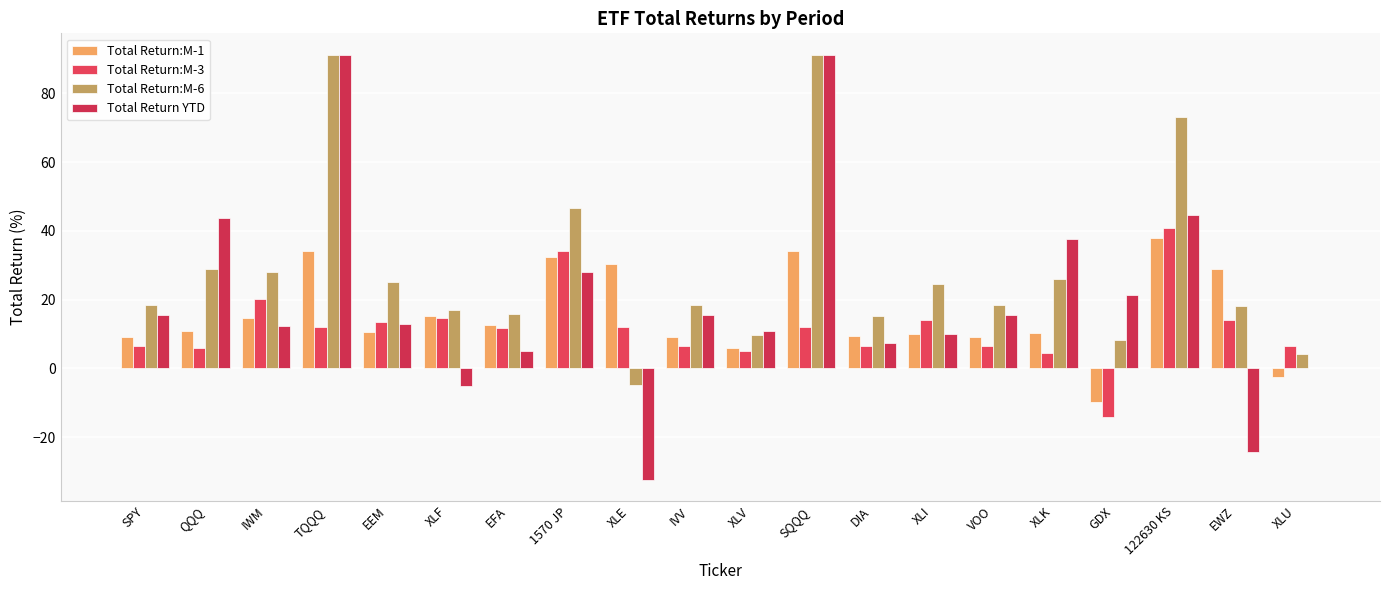

What is the sum of all Total Return YTD values?

401.4